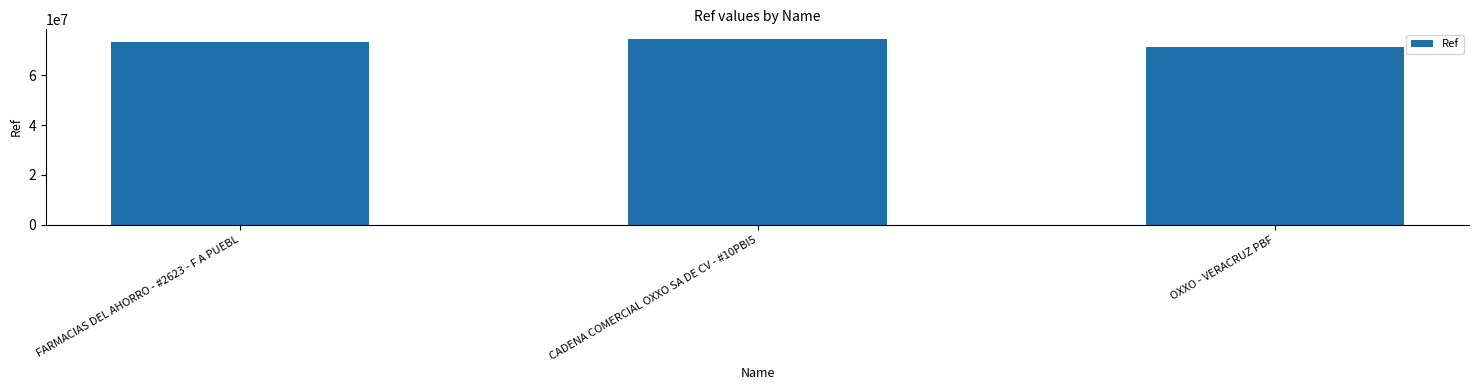

What is the label of the 3rd bar from the left?

OXXO - VERACRUZ PBF